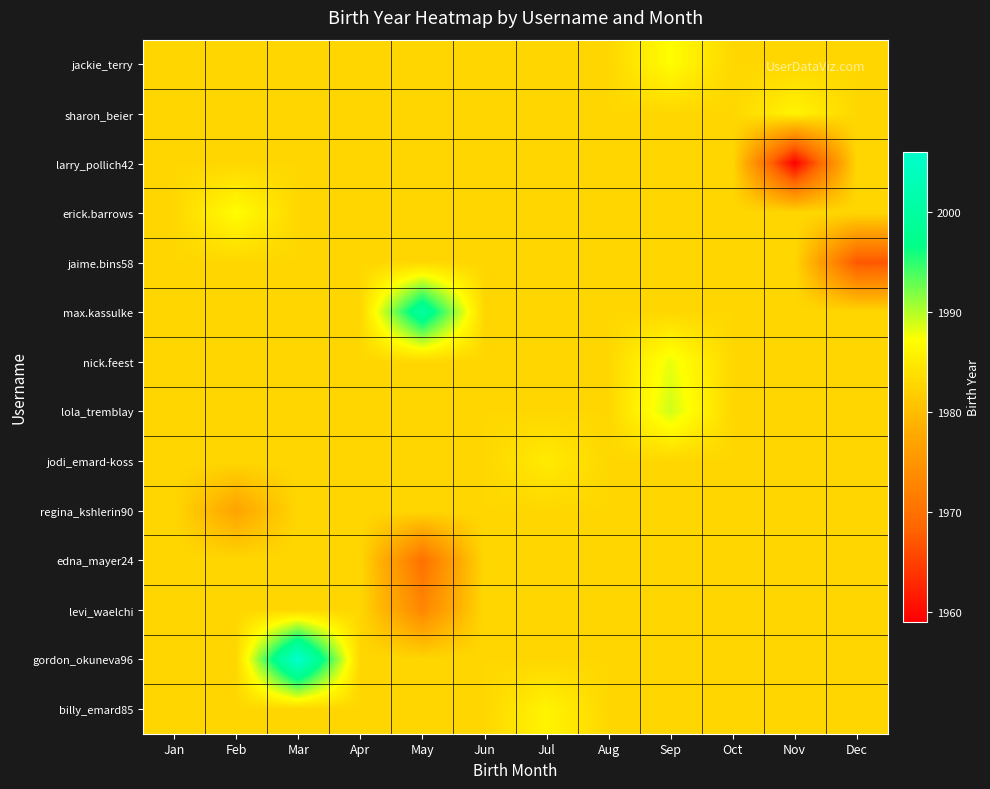

At which category does the chart reach its peak across all series?

Mar